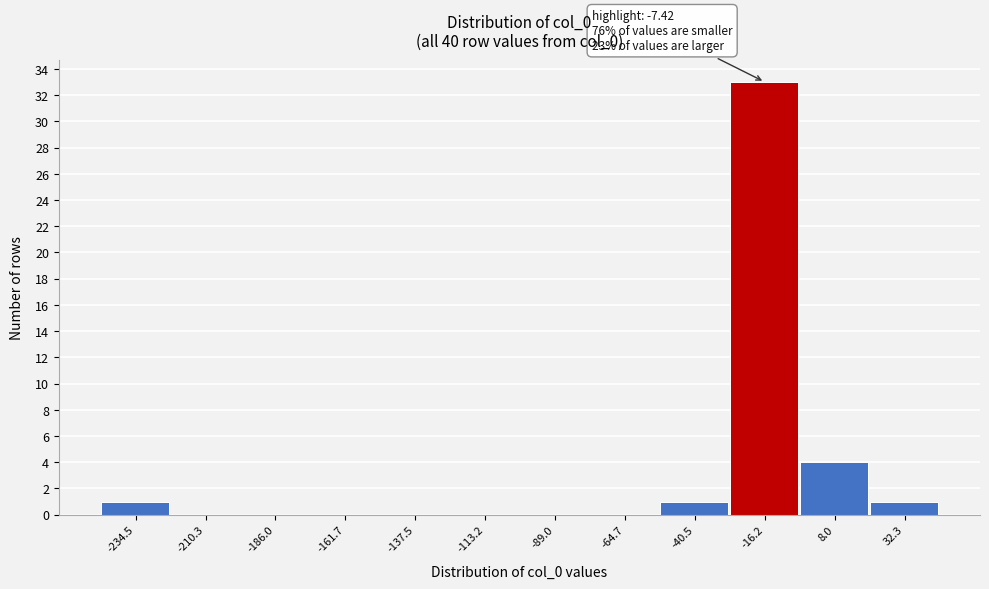

Reading left to right, extract all data points from this chart.

-234.5=1	-210.3=0	-186.0=0	-161.7=0	-137.5=0	-113.2=0	-89.0=0	-64.7=0	-40.5=1	-16.2=33	8.0=4	32.3=1